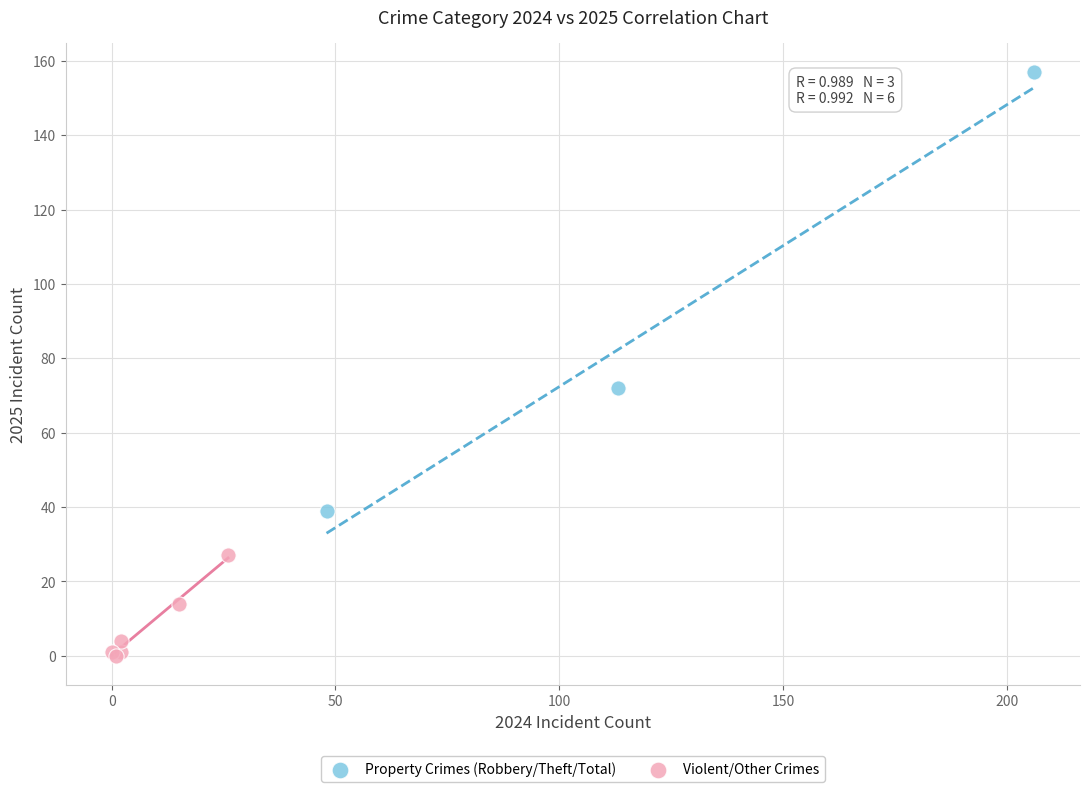

Which series has the largest Y range (max minus min)?

Property Crimes (Robbery/Theft/Total)